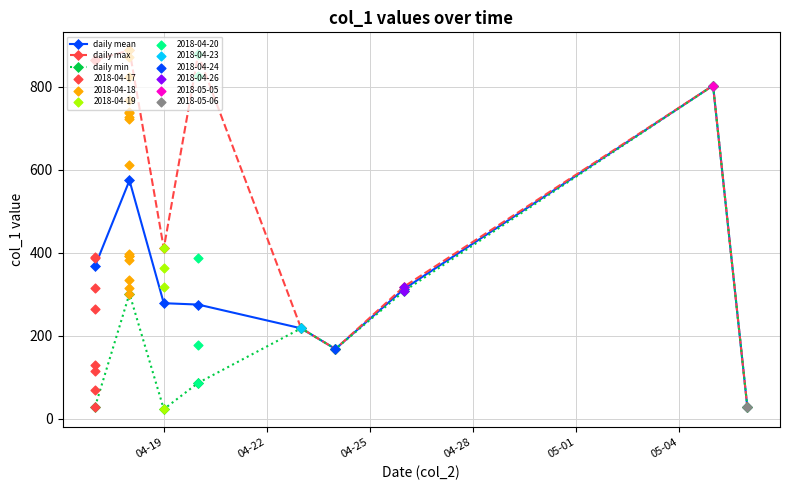

At how many categories does at least one series exceed 671?

4